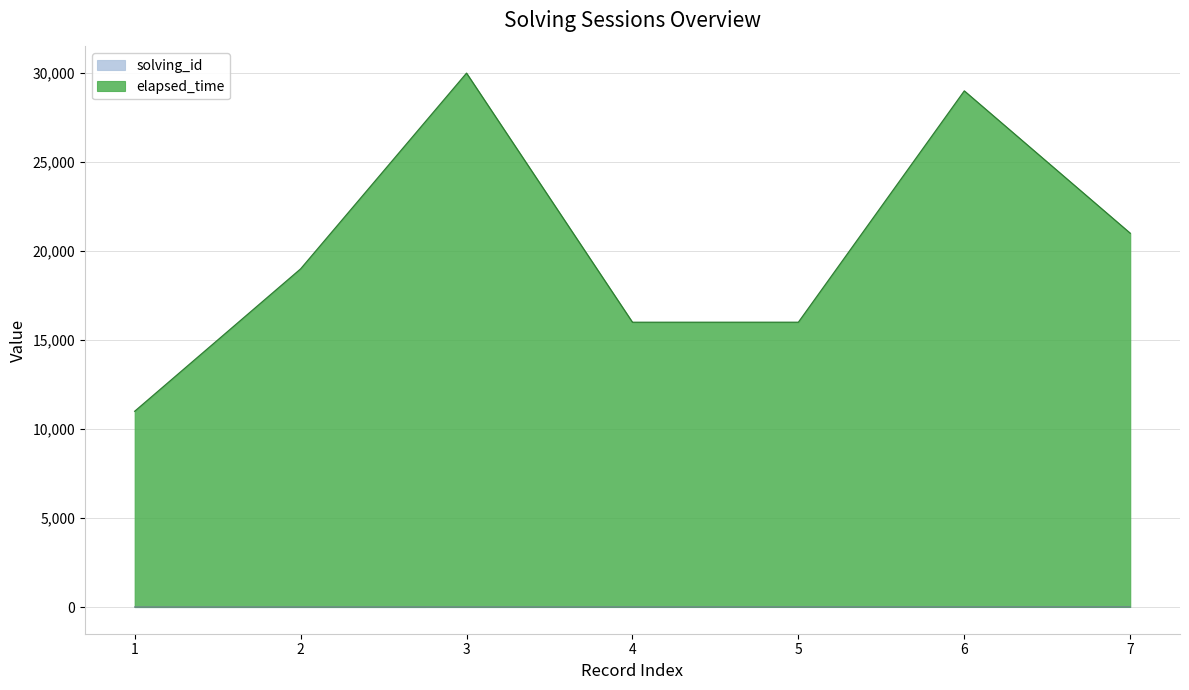

Where does the elapsed_time series first go above 19002?

3